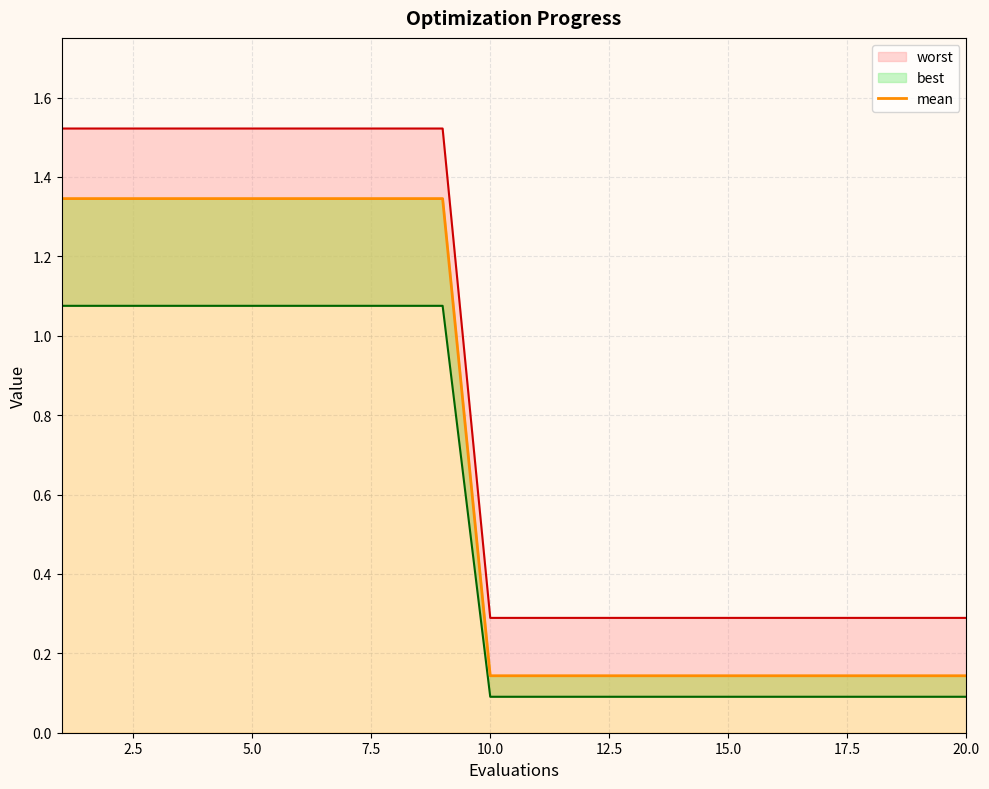

The chart shows a value of 1.3 at 5.0. True or false?

True